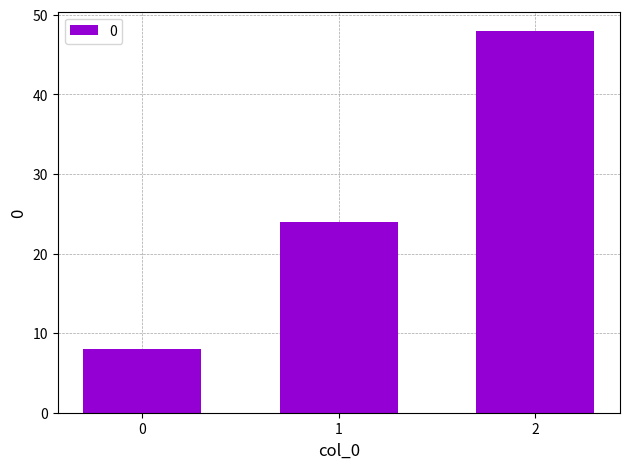

Are the bars grouped side by side (vs. stacked)?

No